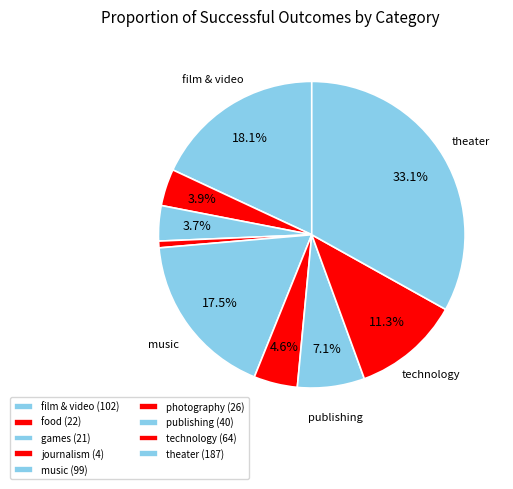

Combined, what portion of the pie is food and publishing?

11.0%